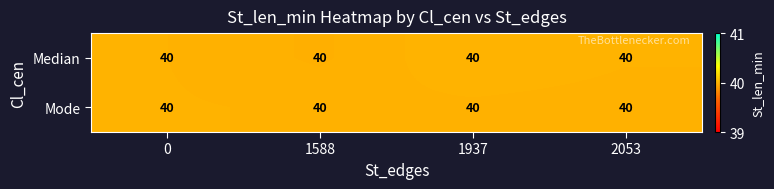

What is the greatest value displayed?

40.0